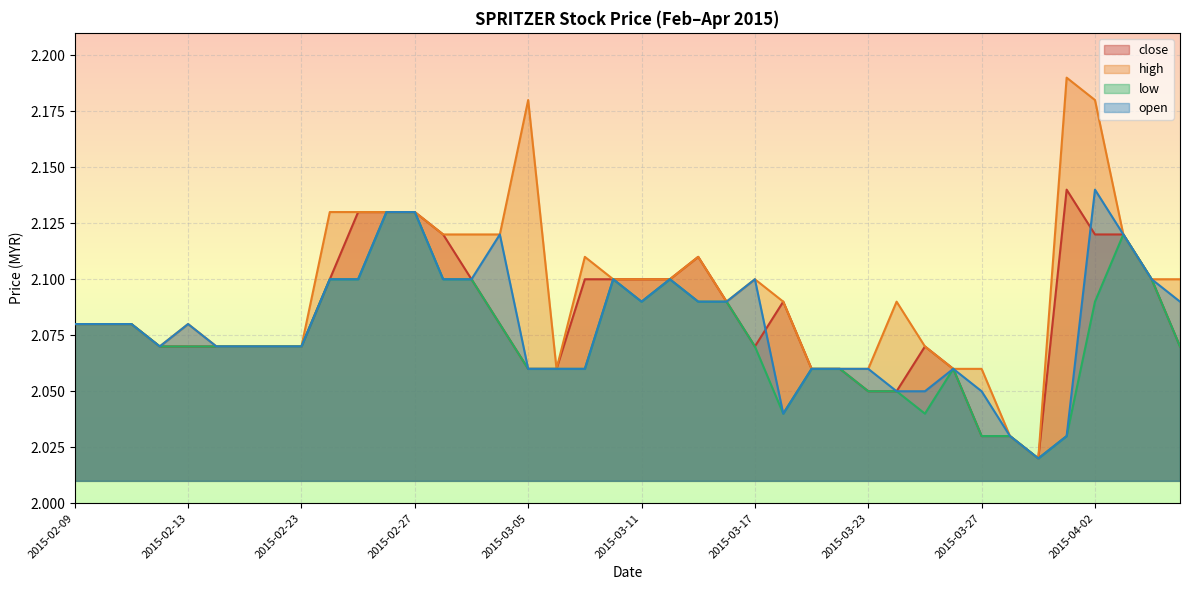

True or false: low has more than 0 interior local peaks.

True